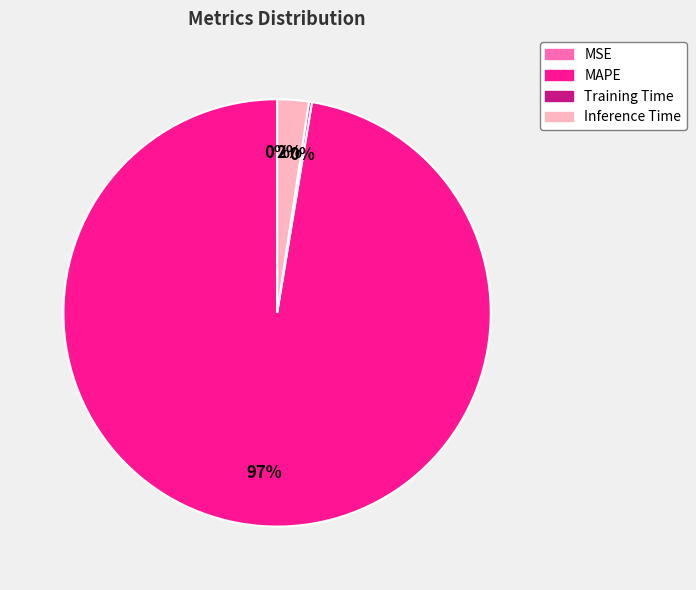

Is there any slice that represents more than half of the pie?

Yes